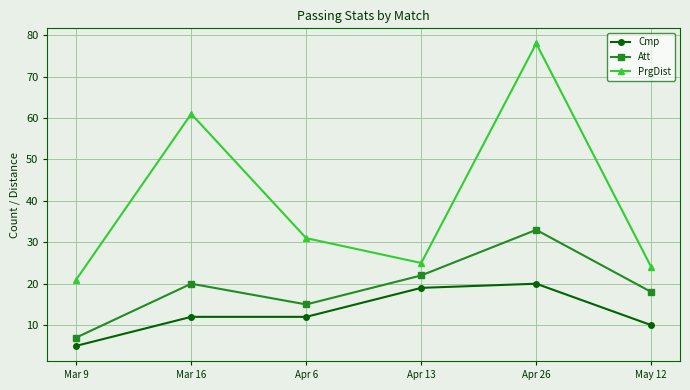

What is the difference between the maximum and minimum values in the PrgDist series?

57